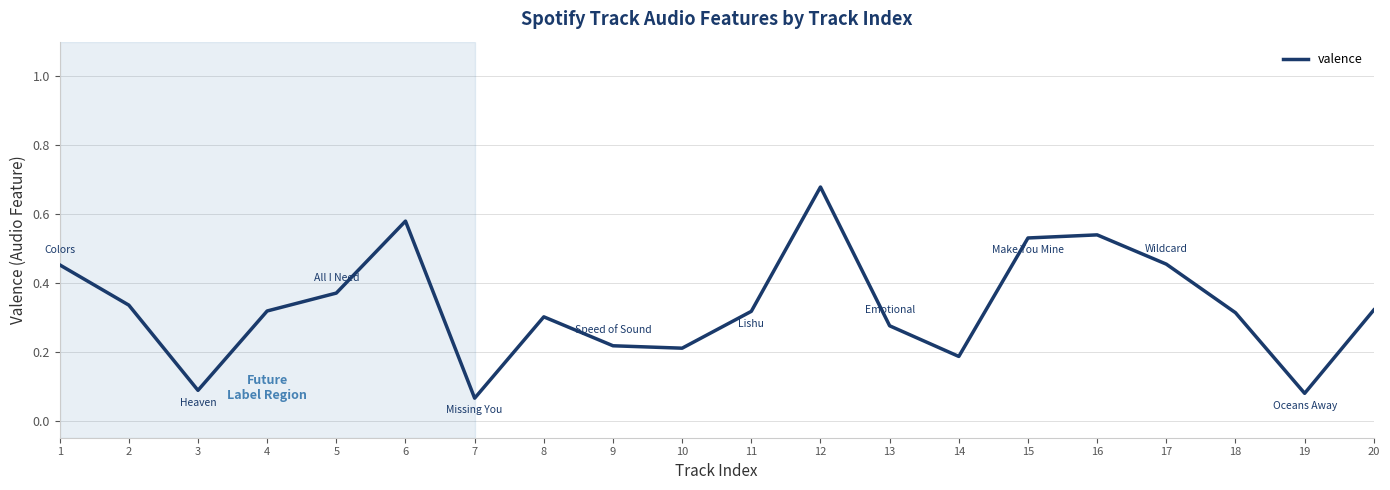

How many series are shown in this chart?

1